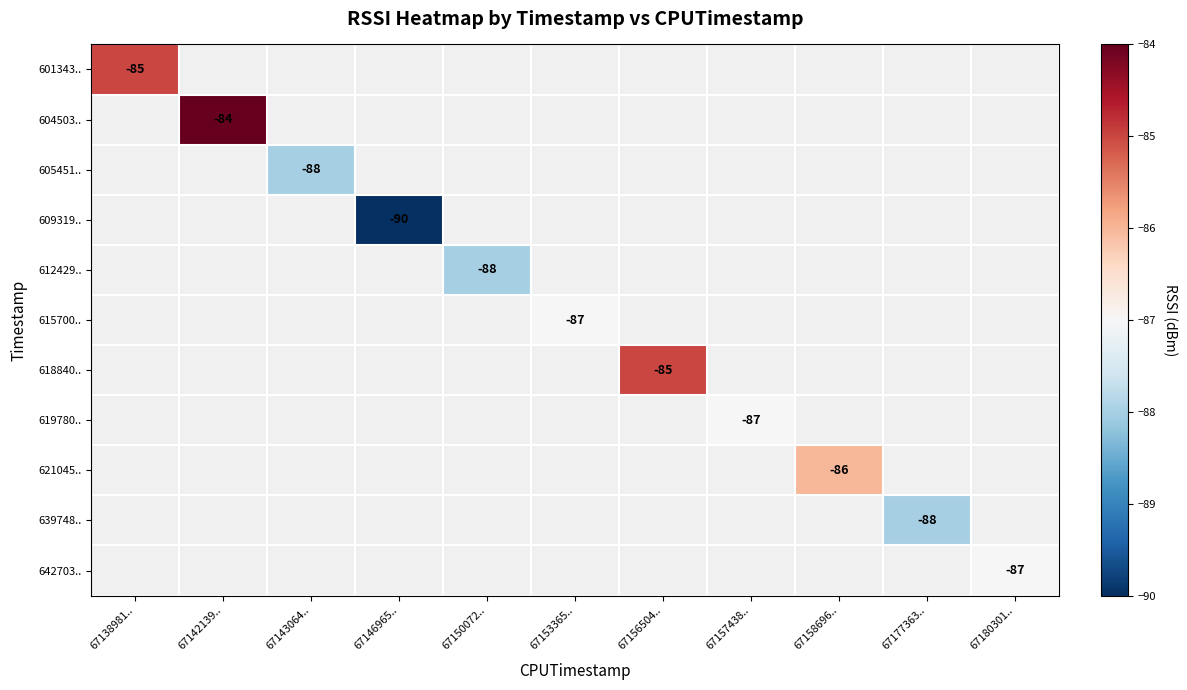

At how many categories does at least one series exceed -86?

3